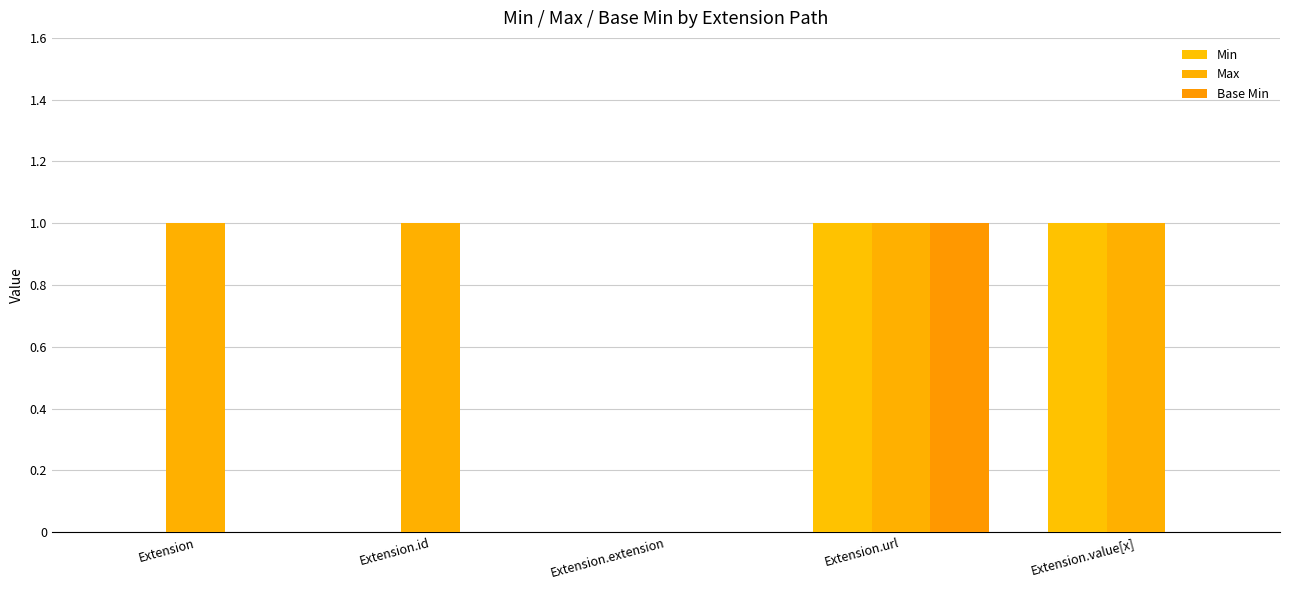

True or false: Min has a value of 1 at Extension.value[x].

True